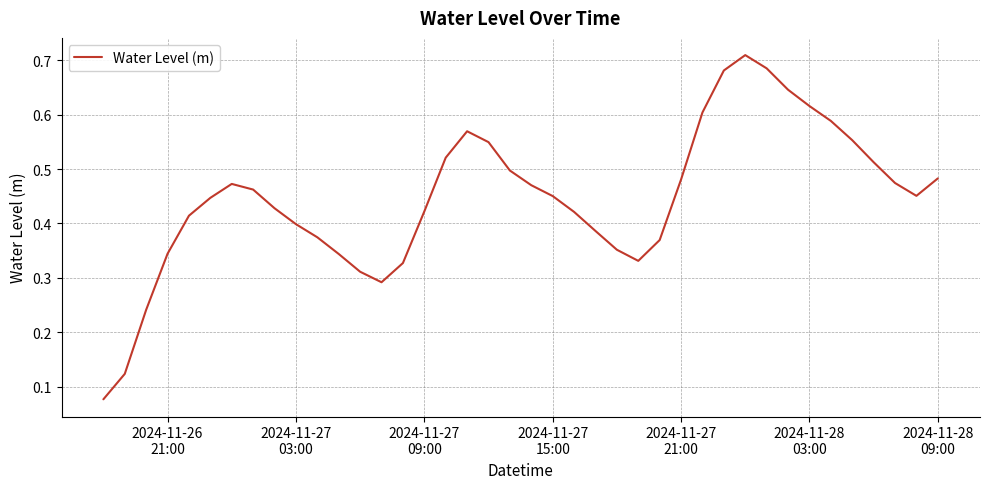

What is the smallest value displayed?

0.1